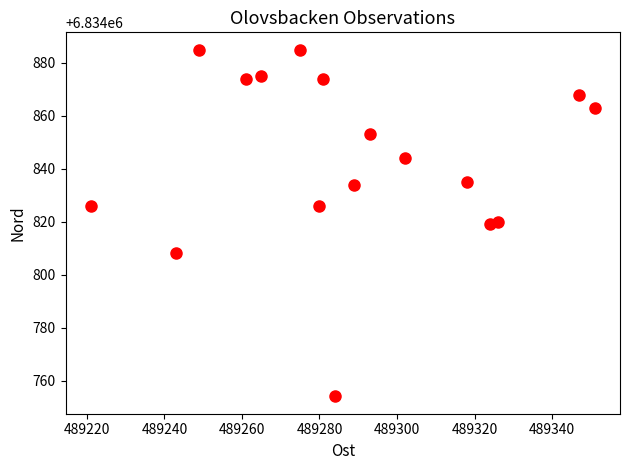

What is the range of Y values (max minus min)?

131